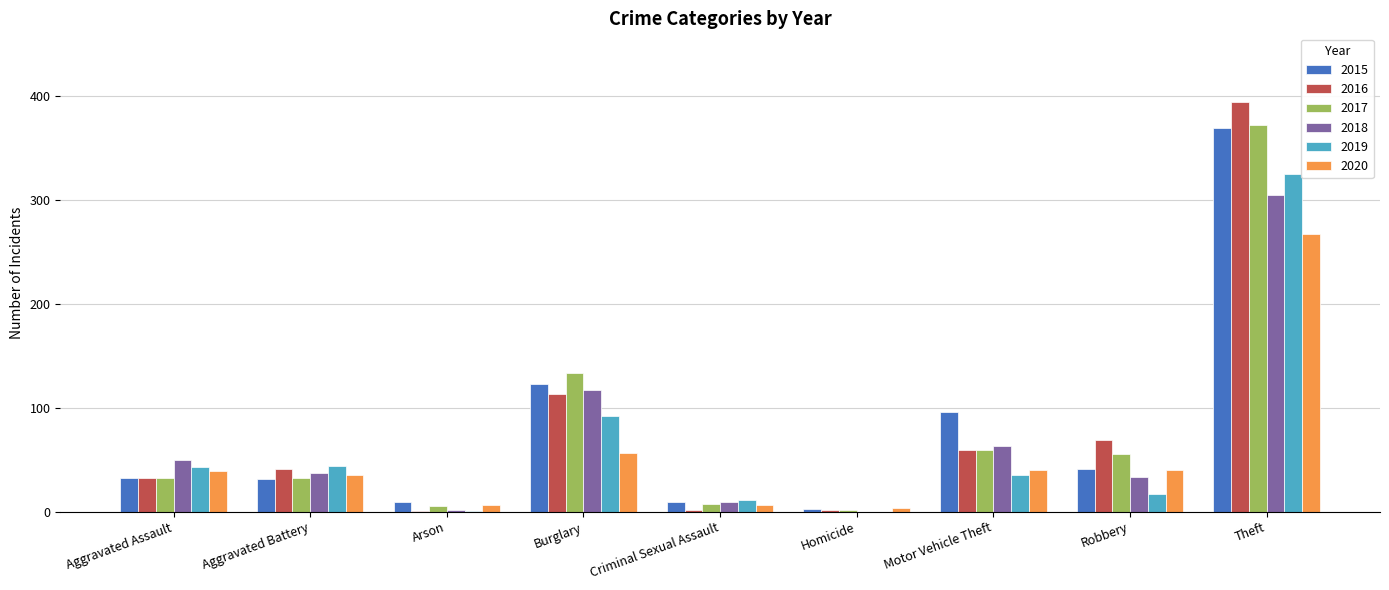

Count the number of data series in this chart.

6